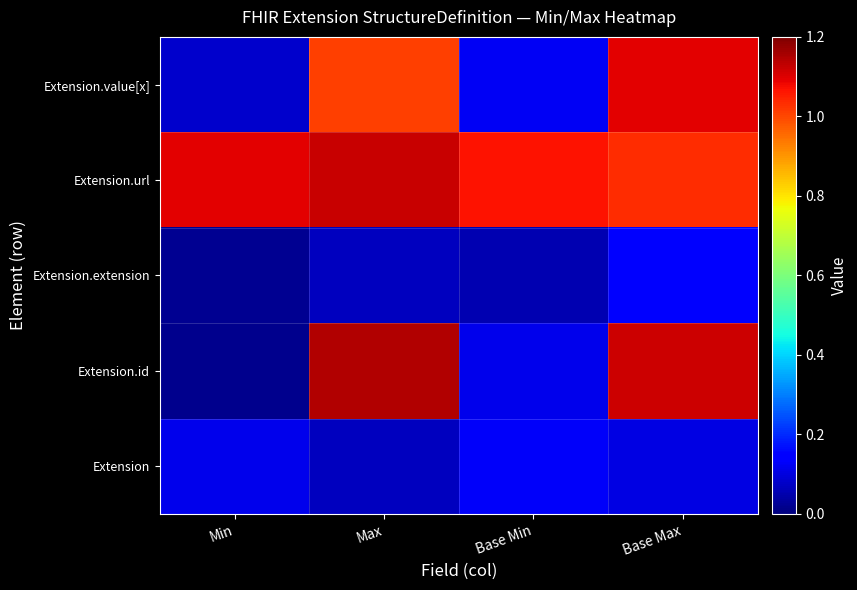

What is the difference between the highest and lowest values at Min?

1.1